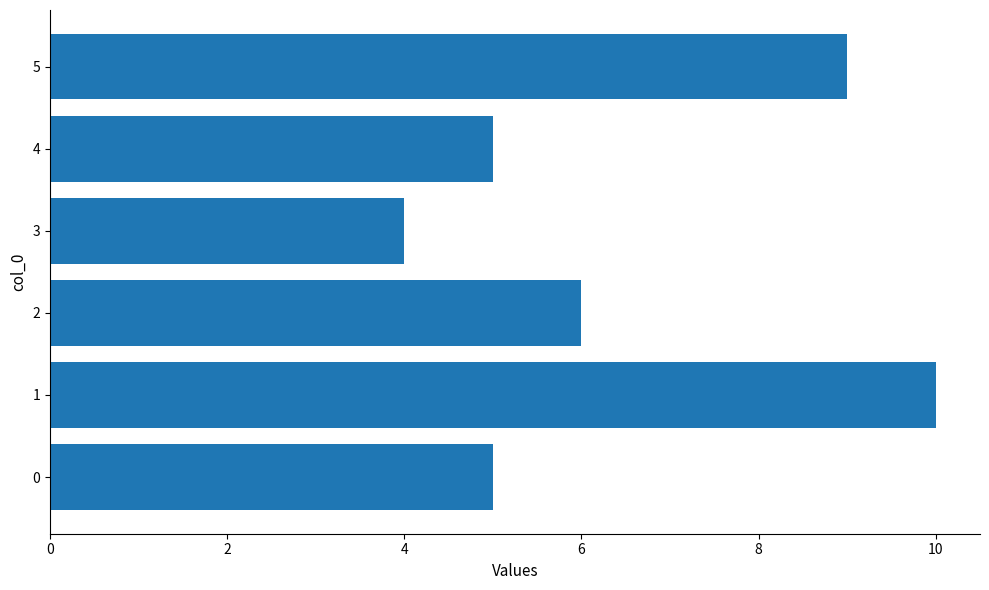

The value at 4 is 8. True or false?

False